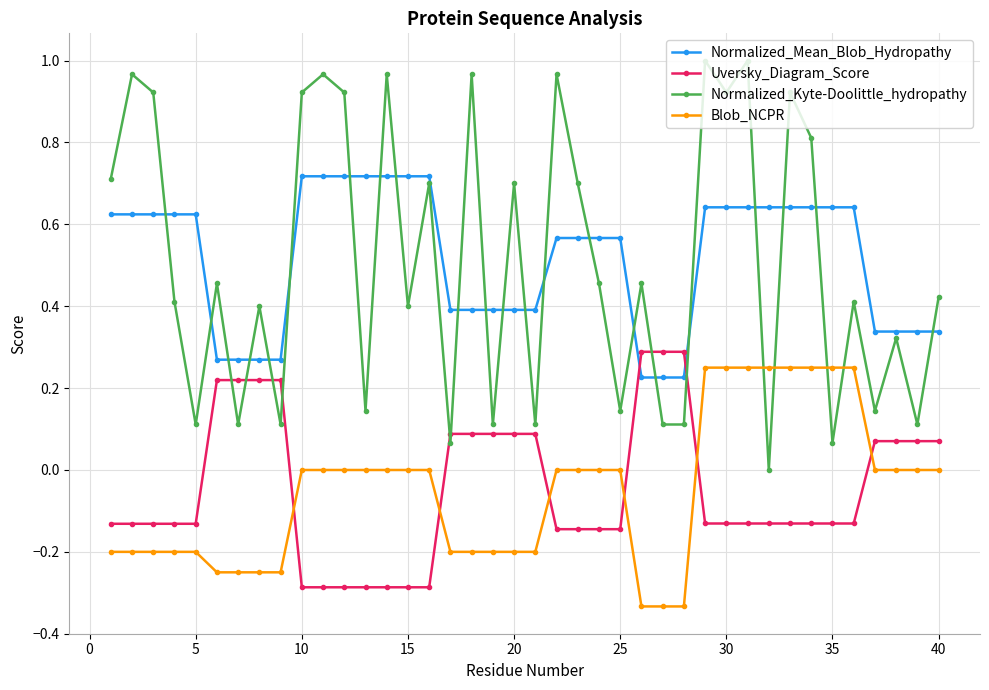

How many times do Uversky_Diagram_Score and Normalized_Mean_Blob_Hydropathy cross each other?

2